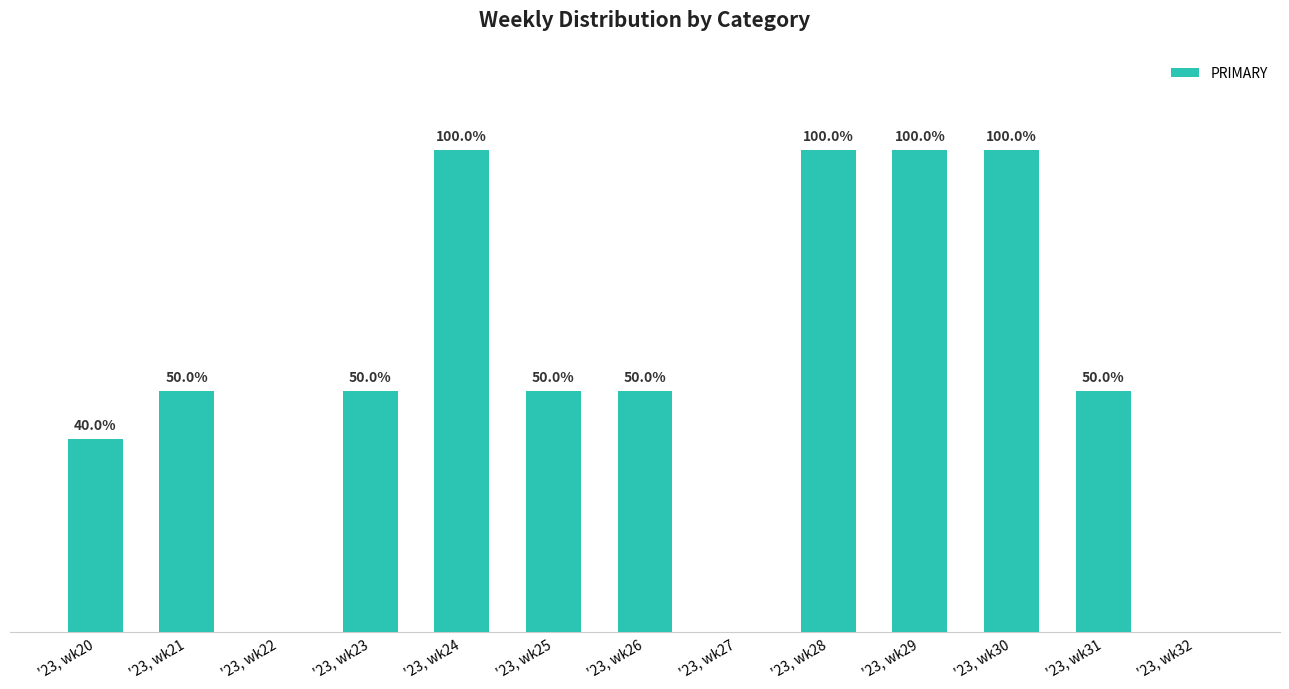

Which has a higher value, '23, wk30 or '23, wk26?

'23, wk30